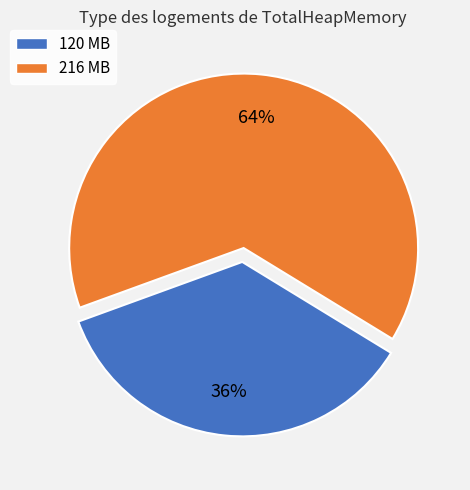

How many segments does this pie chart have?

2